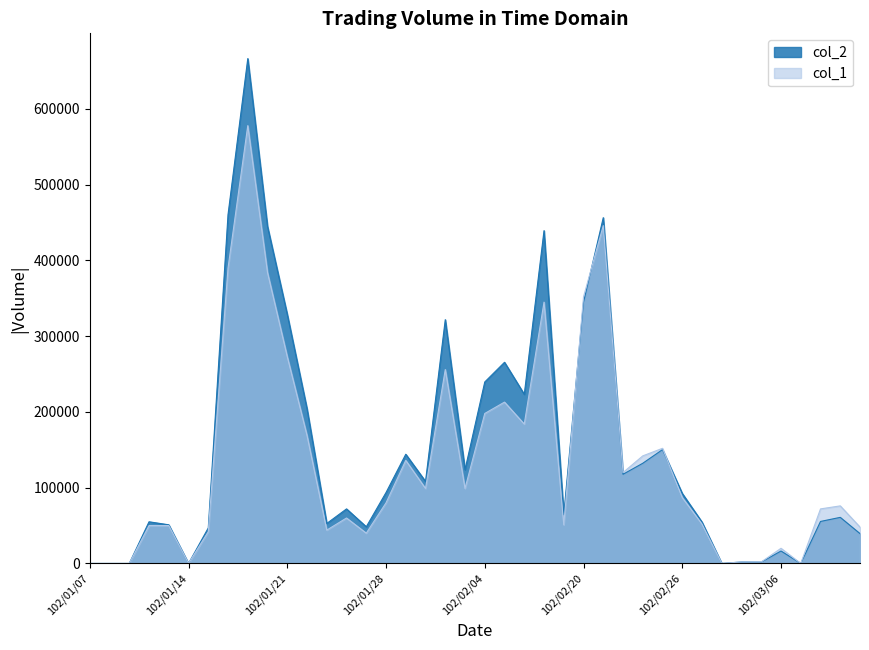

The value of col_1 at 102/03/11 is 101127. True or false?

False